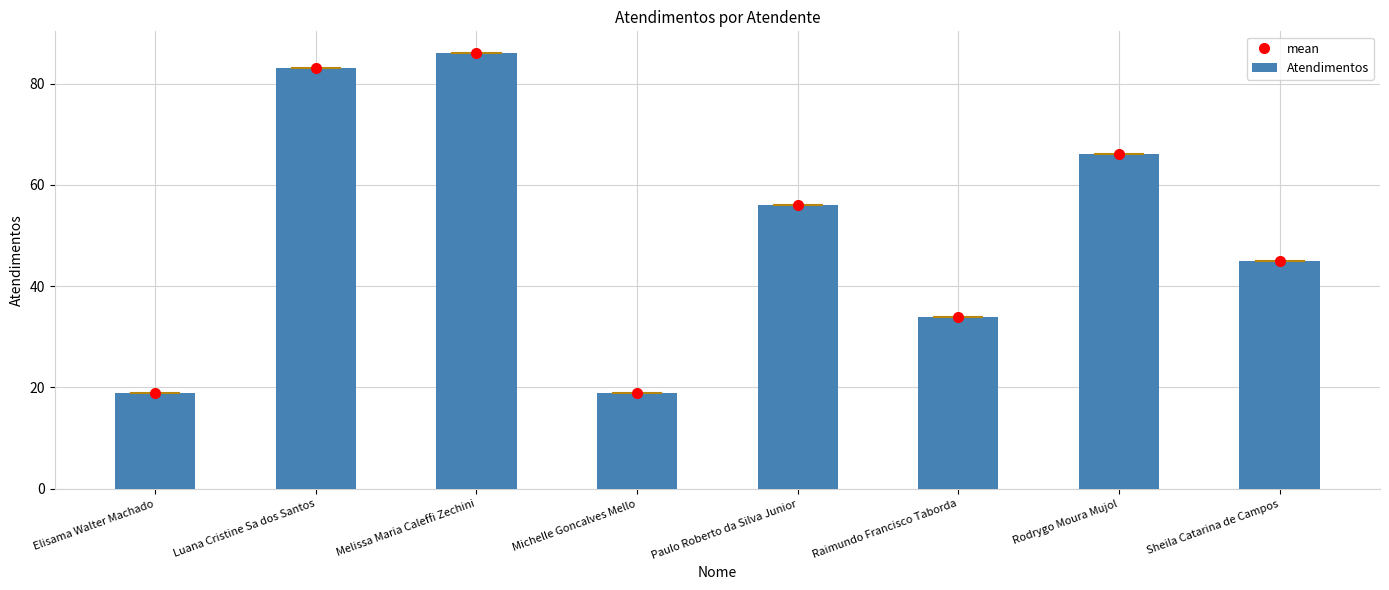

At which label does Atendimentos first exceed 56?

Luana Cristine Sa dos Santos